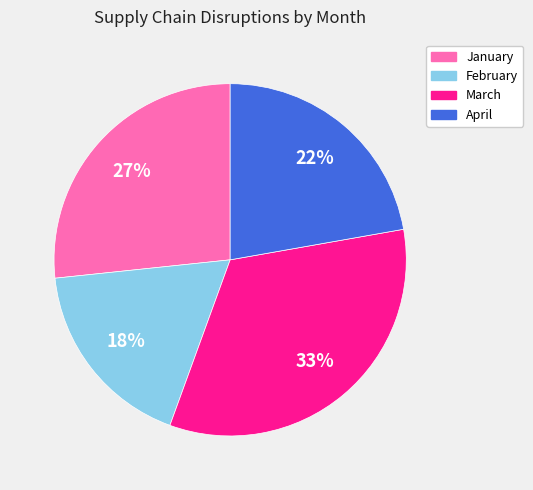

Is there any slice that represents more than half of the pie?

No